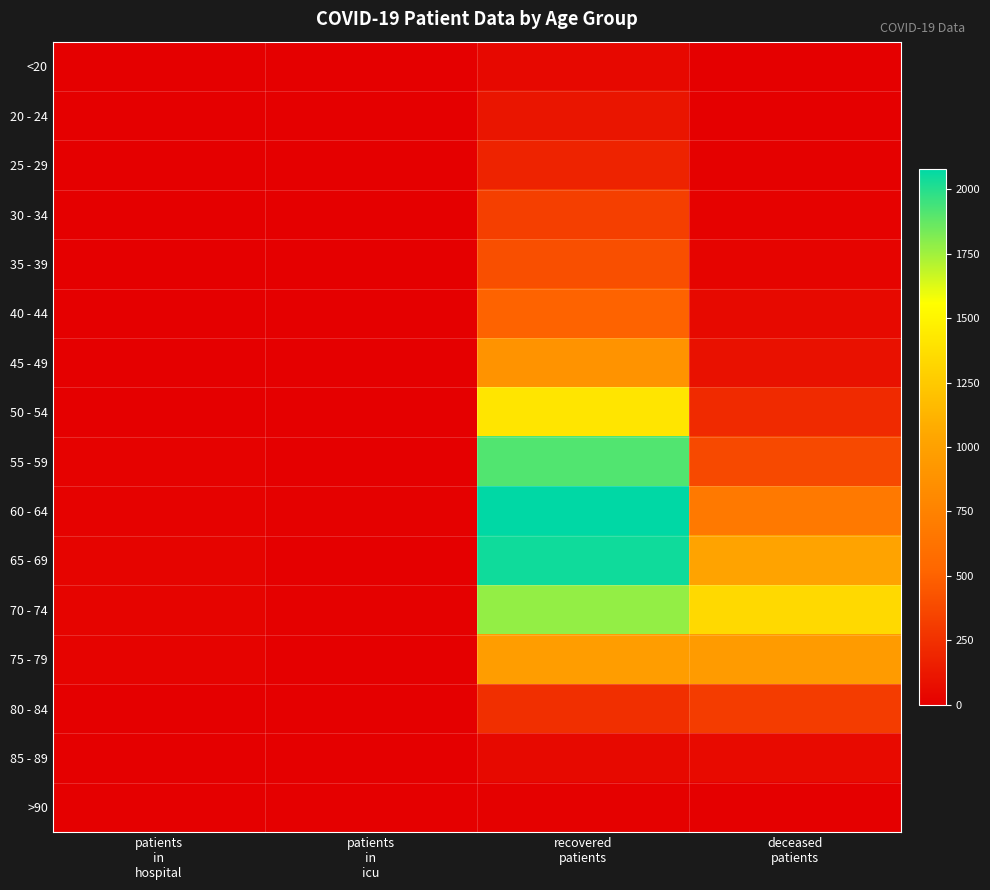

At which category is the sum across all series the highest?

recovered
patients